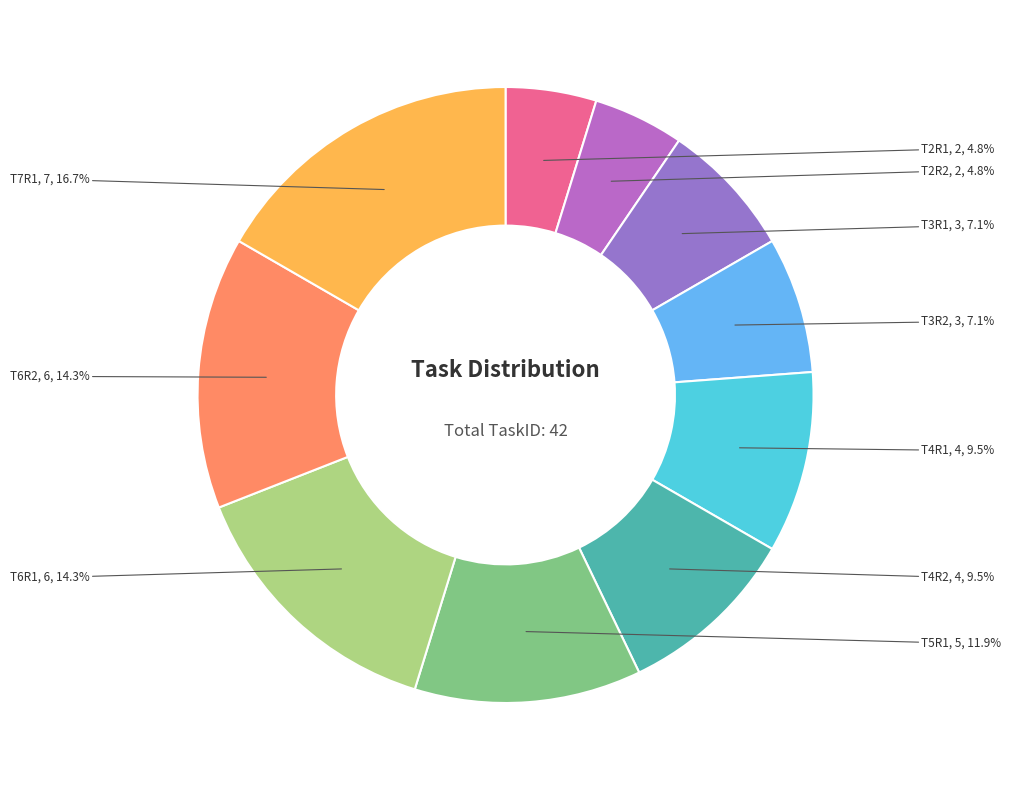

Count the number of slices in the pie.

10